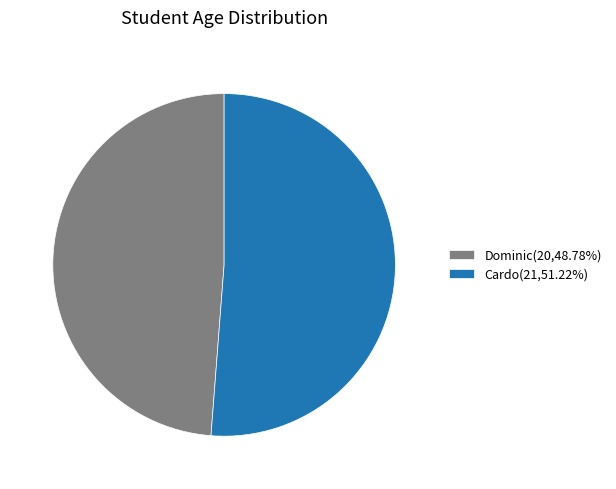

Does Cardo account for over 50% of the chart?

Yes